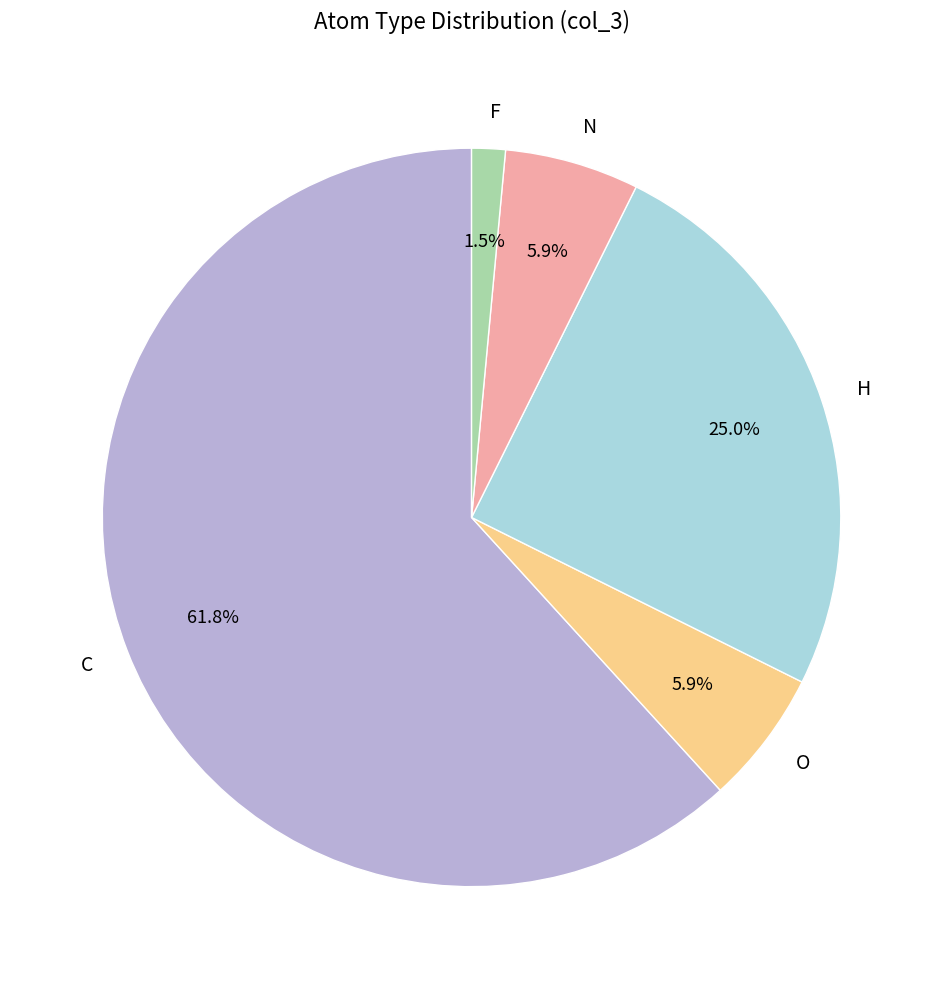

Which slice is the smallest?

F